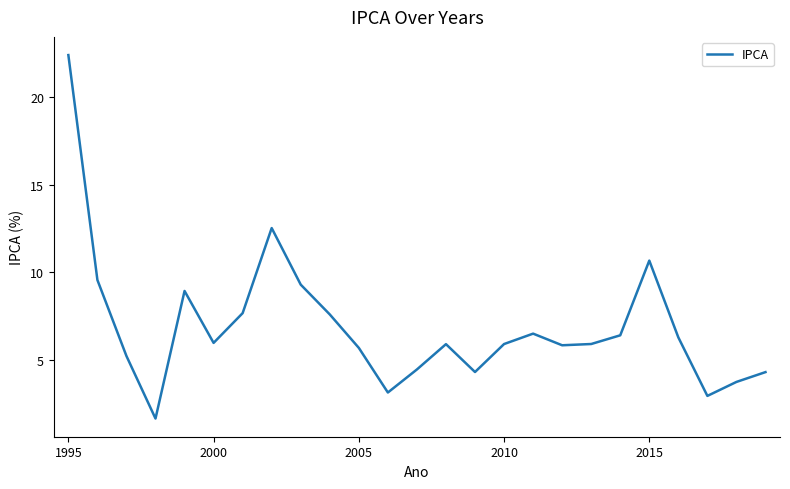

What is the difference between the maximum and minimum values?

20.8